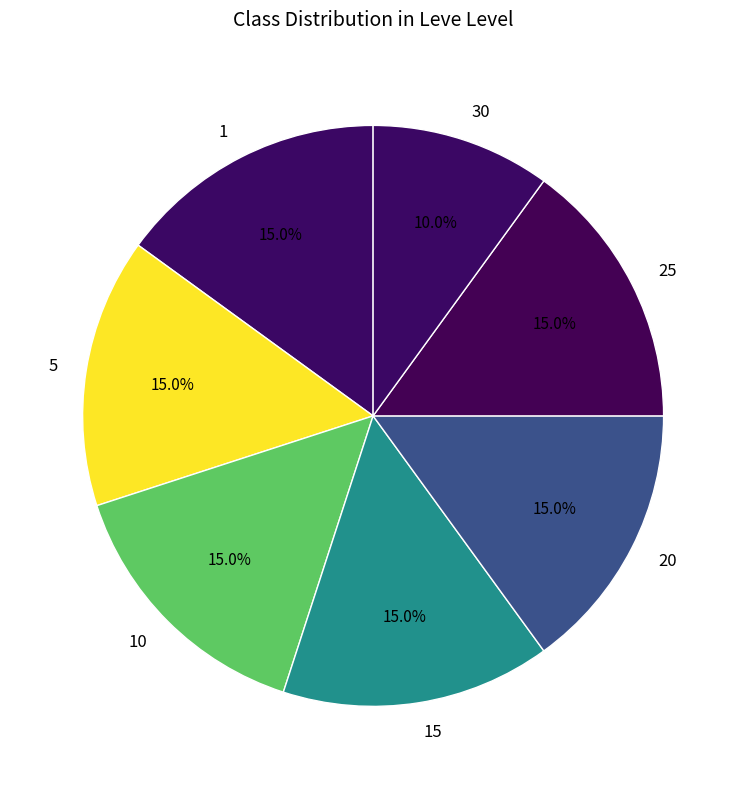

Is it true that 1 is 1% of the pie?

False